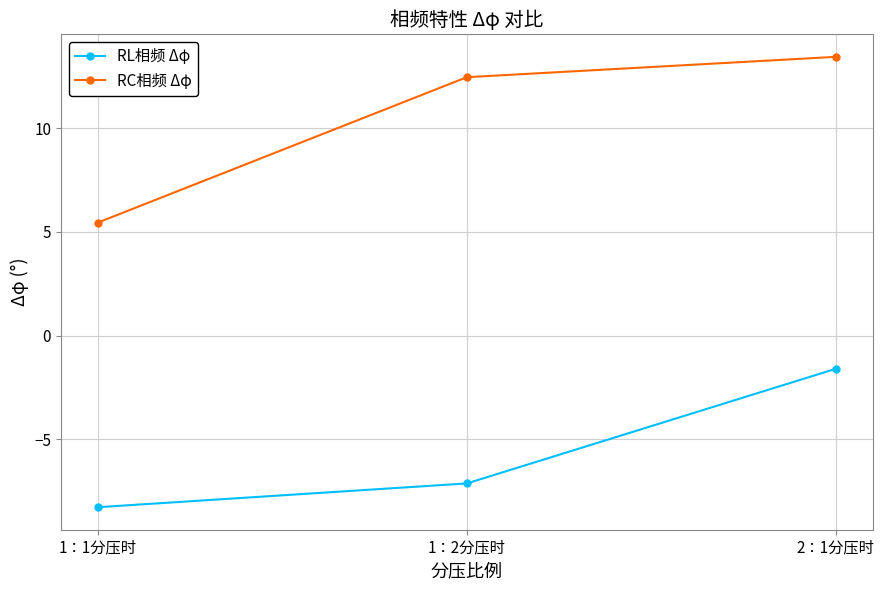

Does the chart display data point markers on the line(s)?

Yes